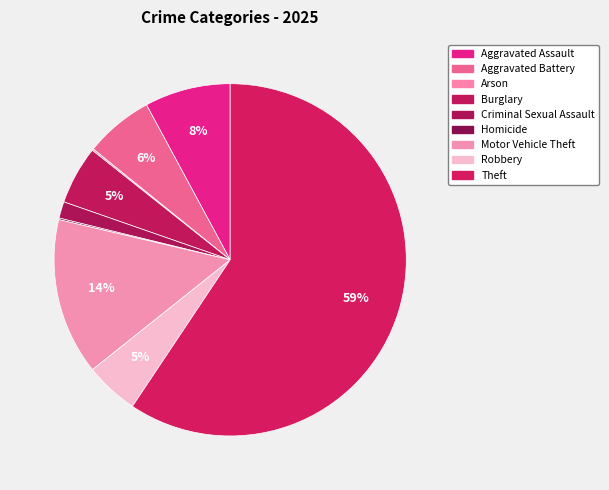

Approximately how many times larger is the value at Criminal Sexual Assault compared to Arson?

10.5